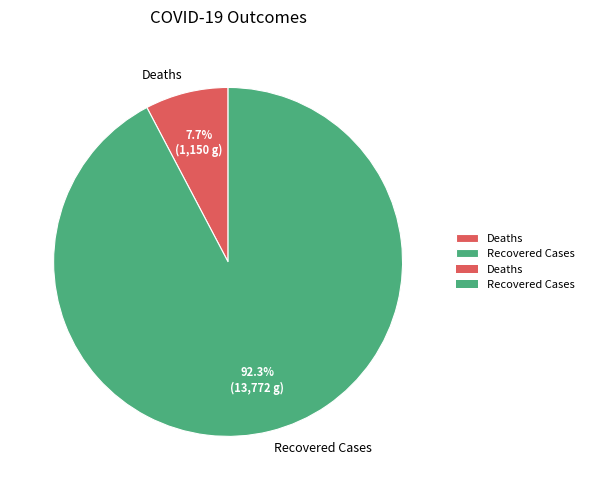

To the nearest percent, what percentage of the pie is Recovered Cases?

92%